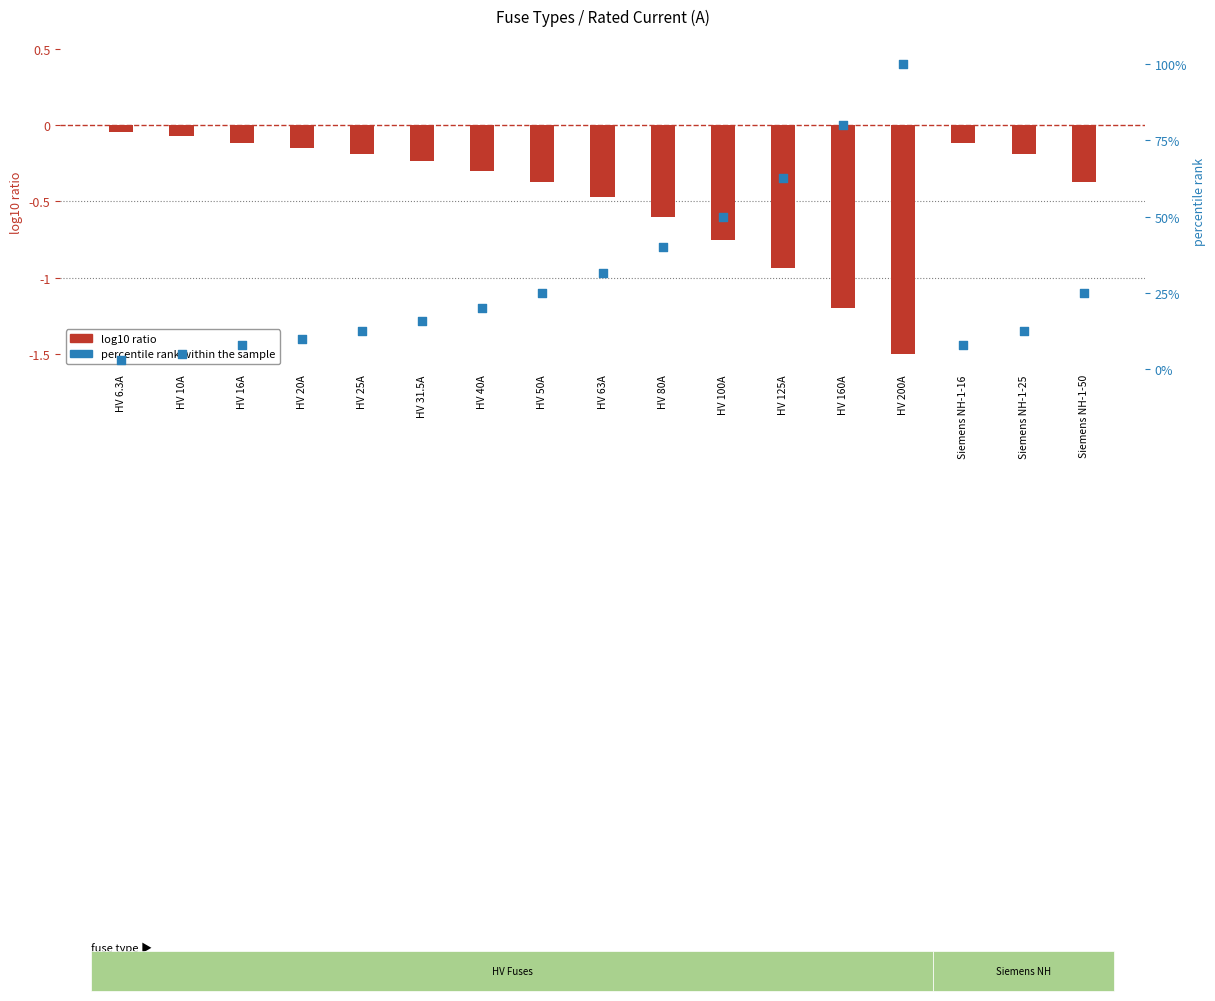

Is the value of percentile rank within the sample at HV 80A greater than the value of log10 ratio at HV 6.3A?

Yes